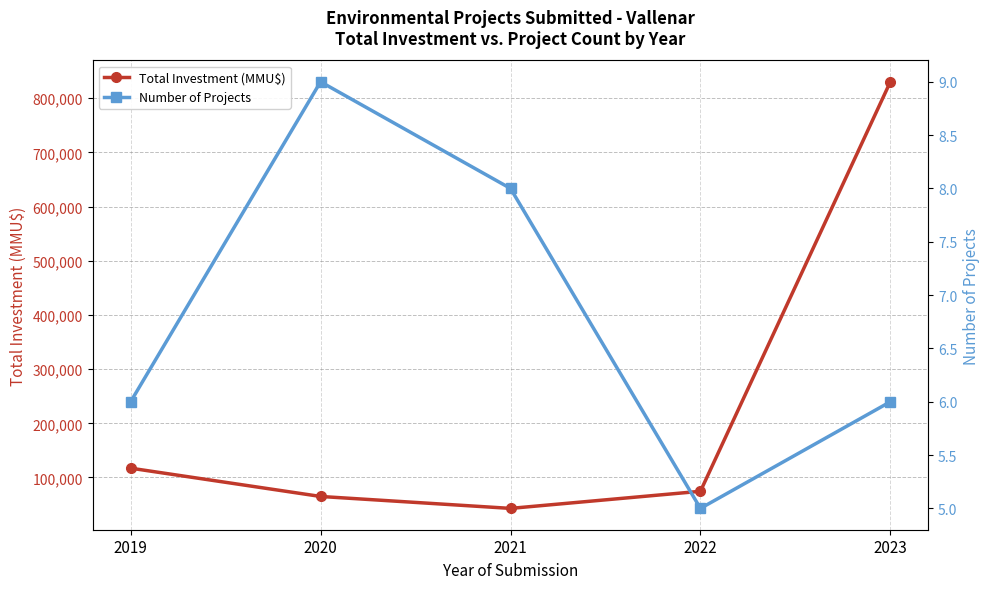

Reading left to right, list all the values displayed in this chart.

Total Investment (MMU$): 117205	65000	42987	74550	830202
Number of Projects: 6	9	8	5	6